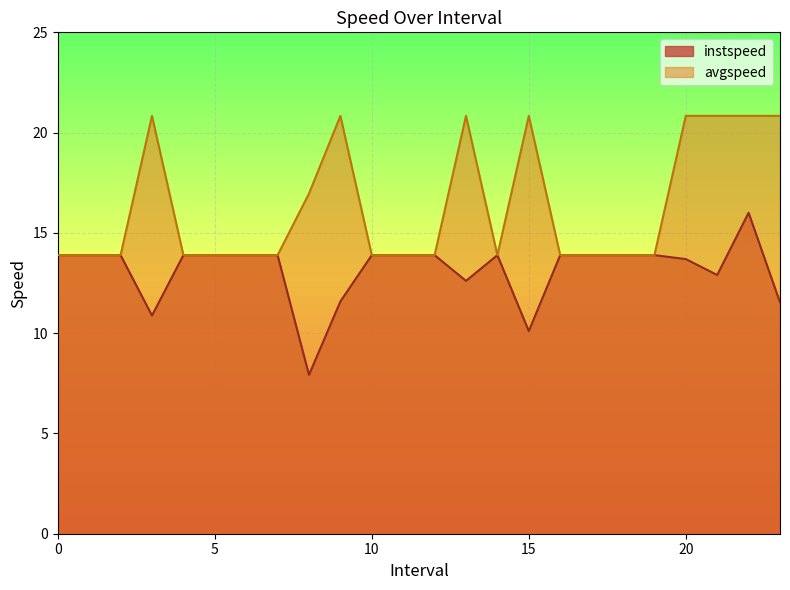

What is the value of the avgspeed point at the 22nd from the left?

20.8